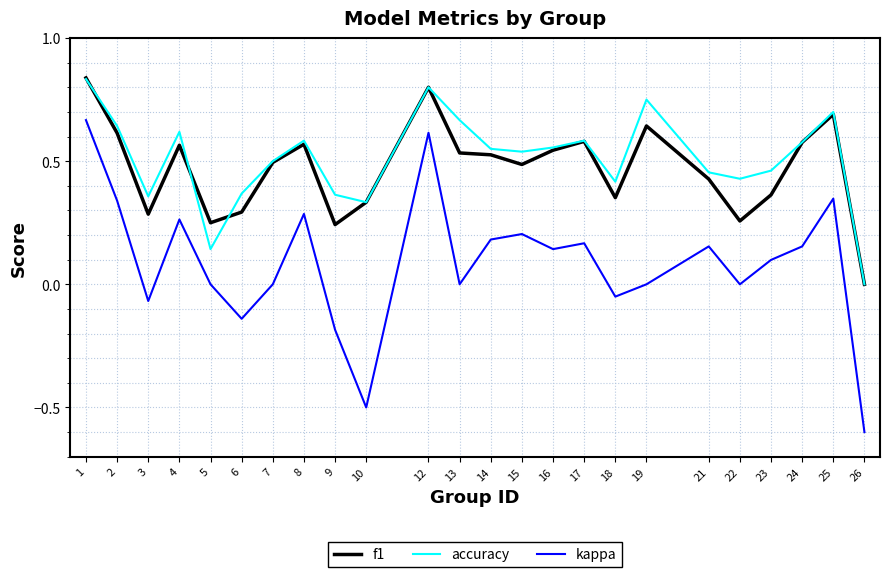

Which series has the largest range (max minus min)?

kappa